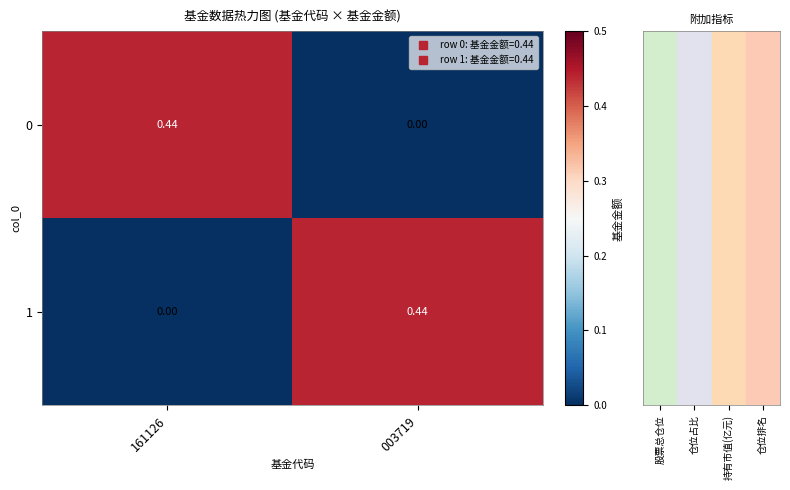

Reading right to left, transcribe all the data shown in this chart.

0: 003719=0.0	161126=0.4
1: 003719=0.4	161126=0.0